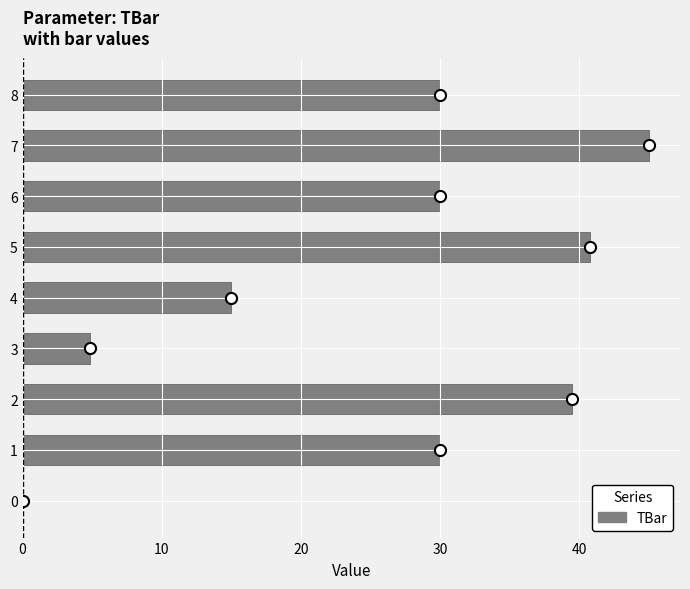

True or false: the data shows 15.0 at 4.

True